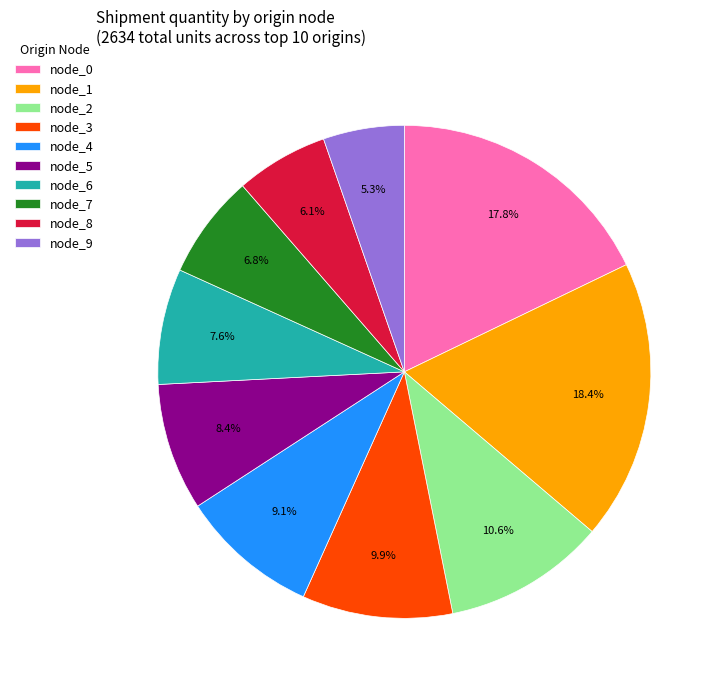

What percentage is NOT represented by node_7?

93.2%